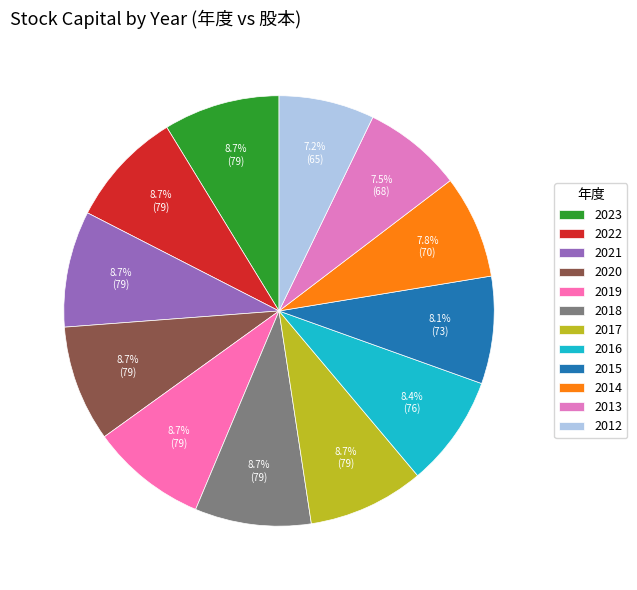

To the nearest percent, what percentage of the pie is 2014?

8%